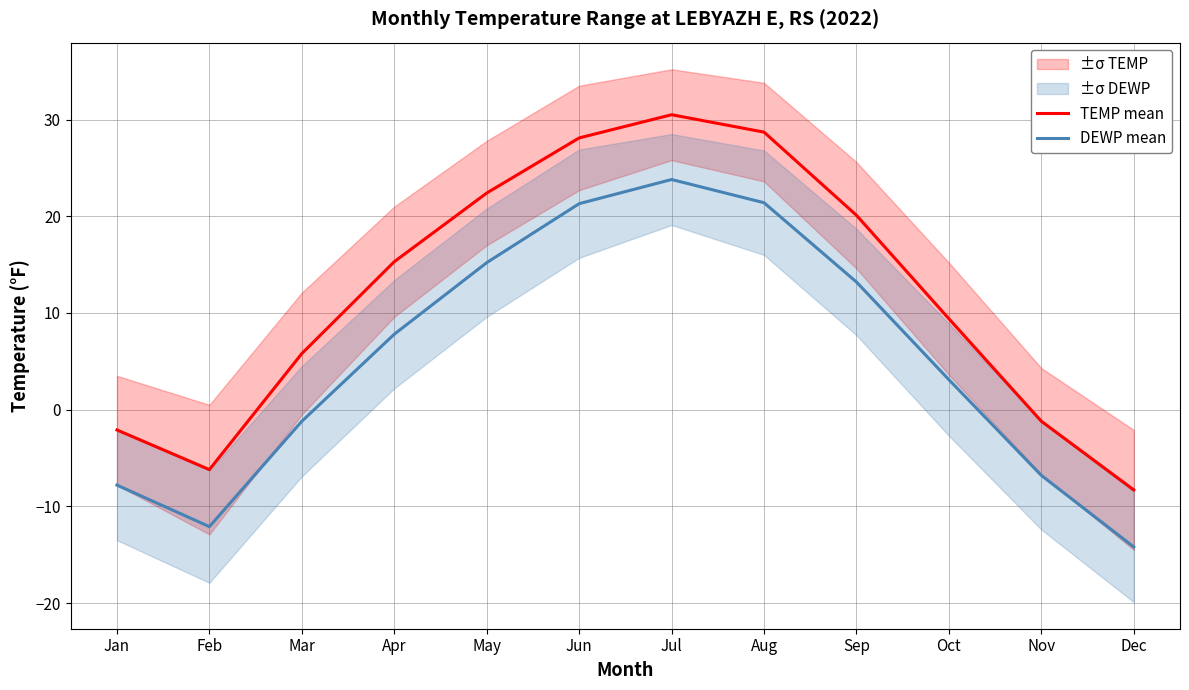

Where is the first local maximum for DEWP mean?

Jul